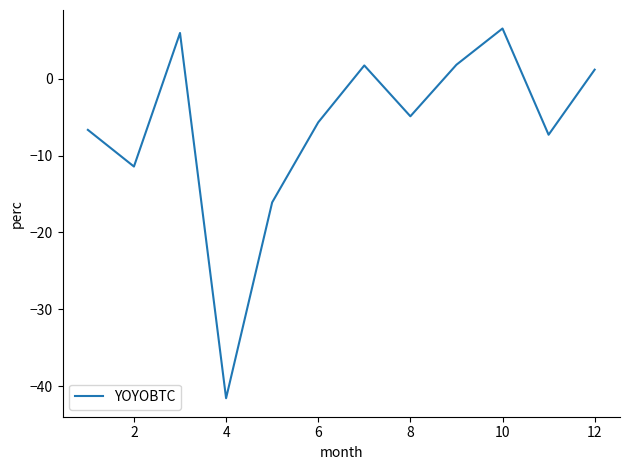

Is this an area chart (filled region under the line)?

No